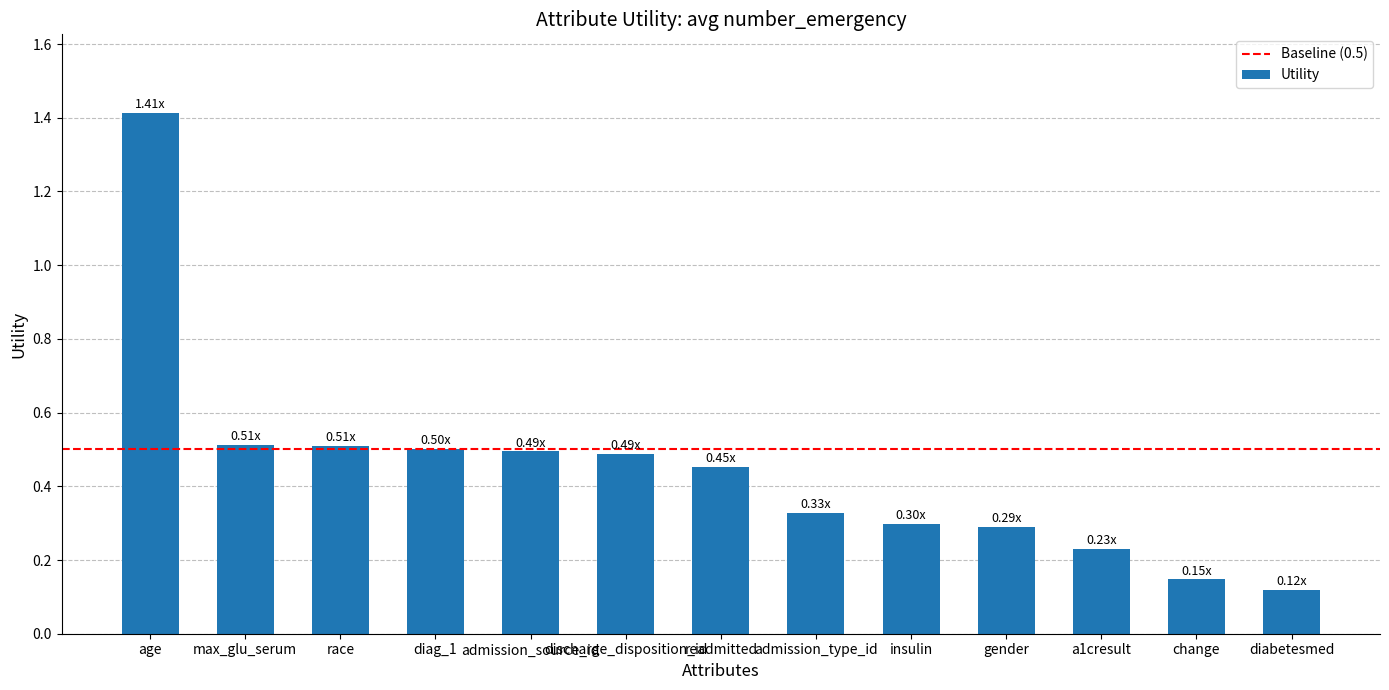

Which has a higher value, readmitted or admission_source_id?

admission_source_id